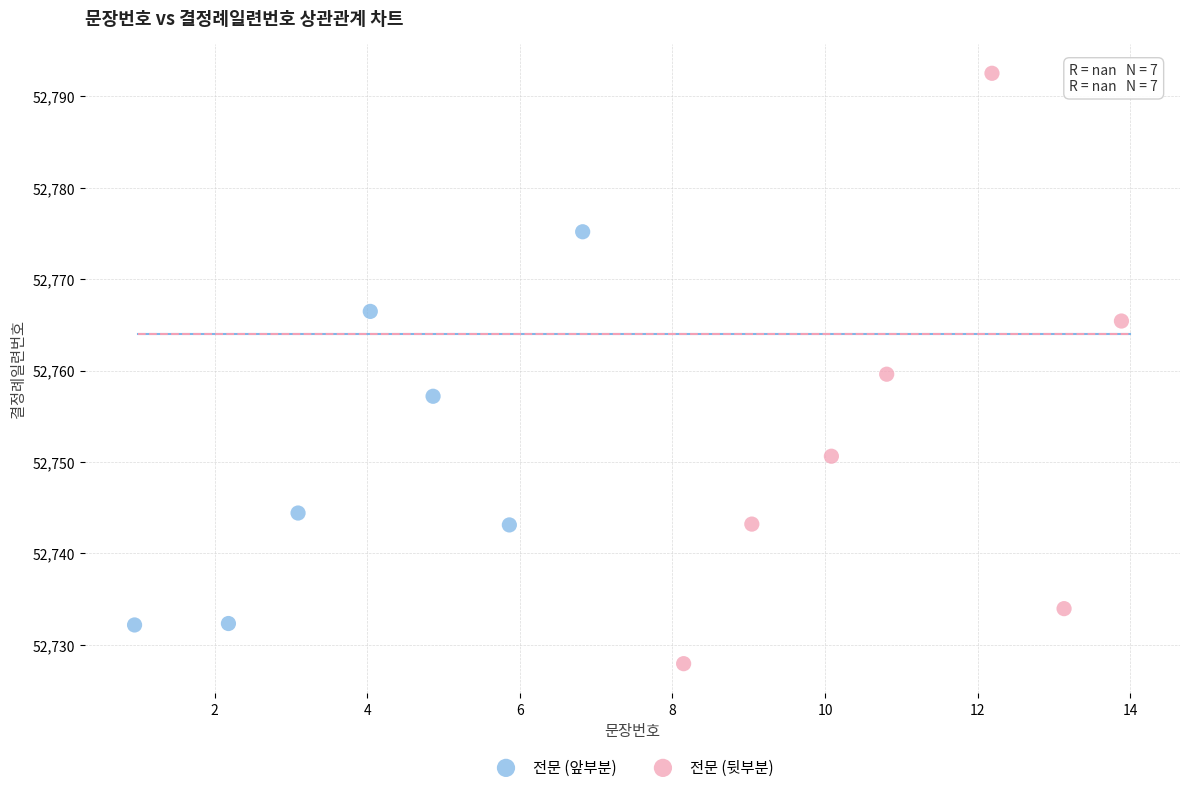

Which series contains the highest Y value?

전문 (뒷부분)